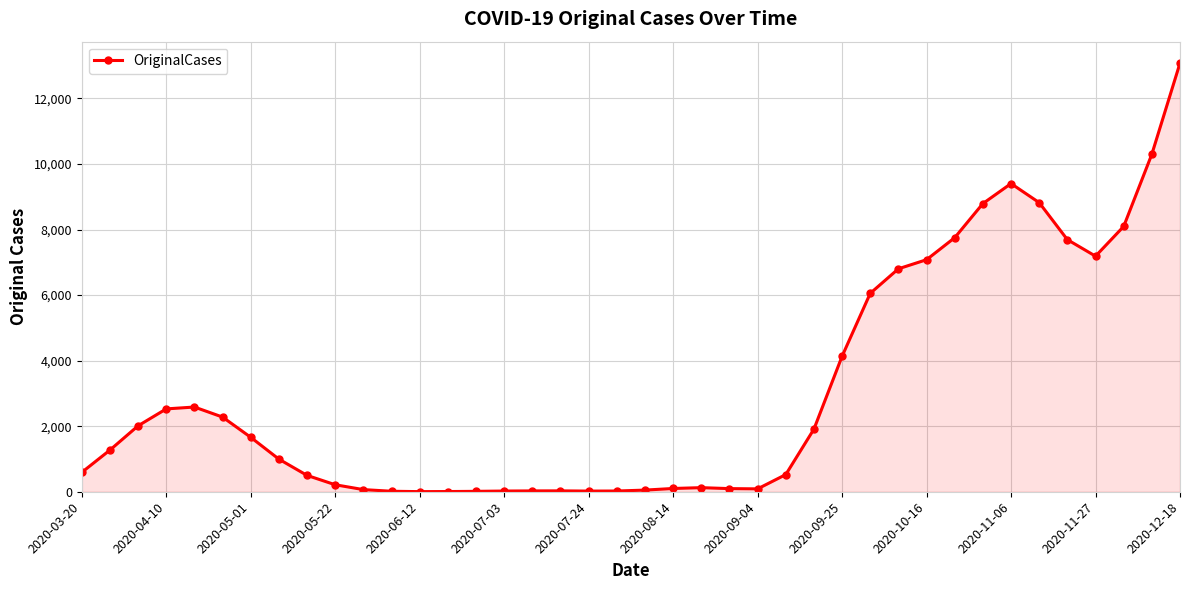

What is the maximum value shown in the chart?

13079.2